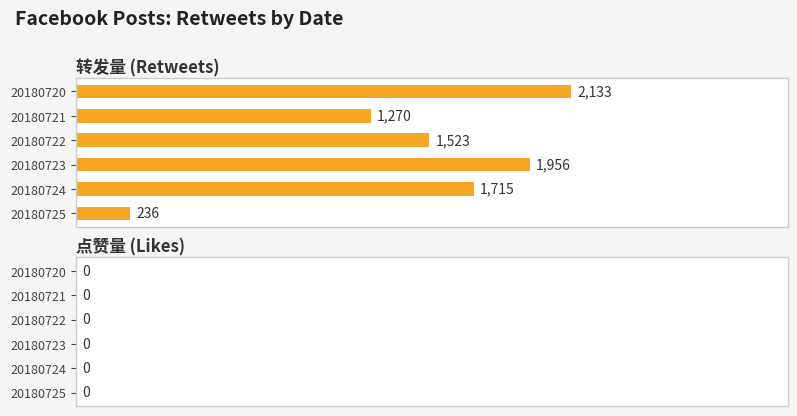

Which label corresponds to the smallest value in the chart?

20180725